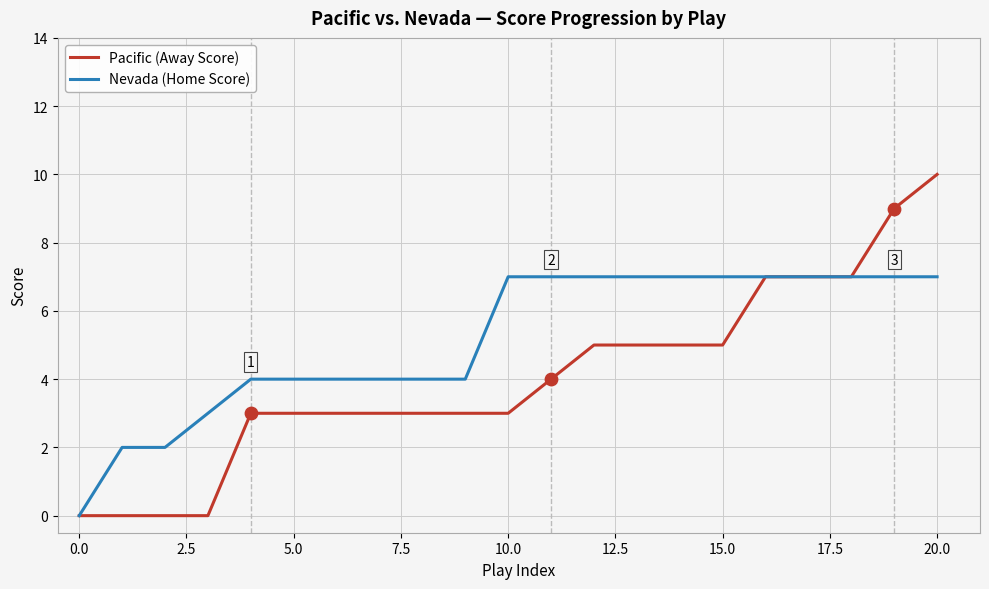

Which series has the widest spread of values?

Pacific (Away Score)